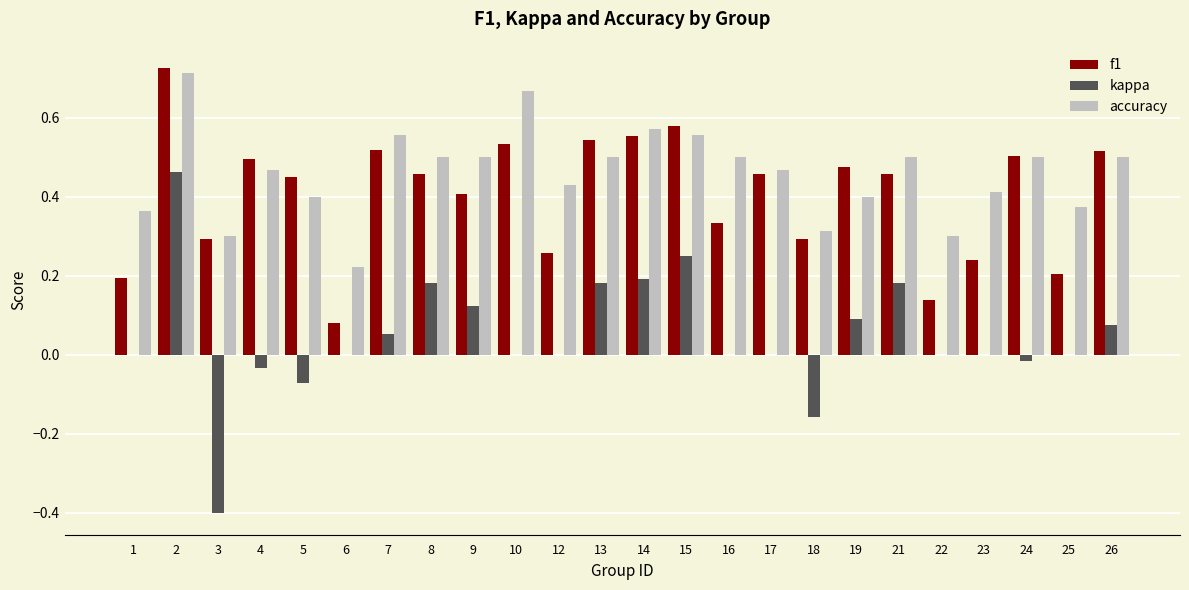

Is it true that f1 equals 0.5 at 10?

True